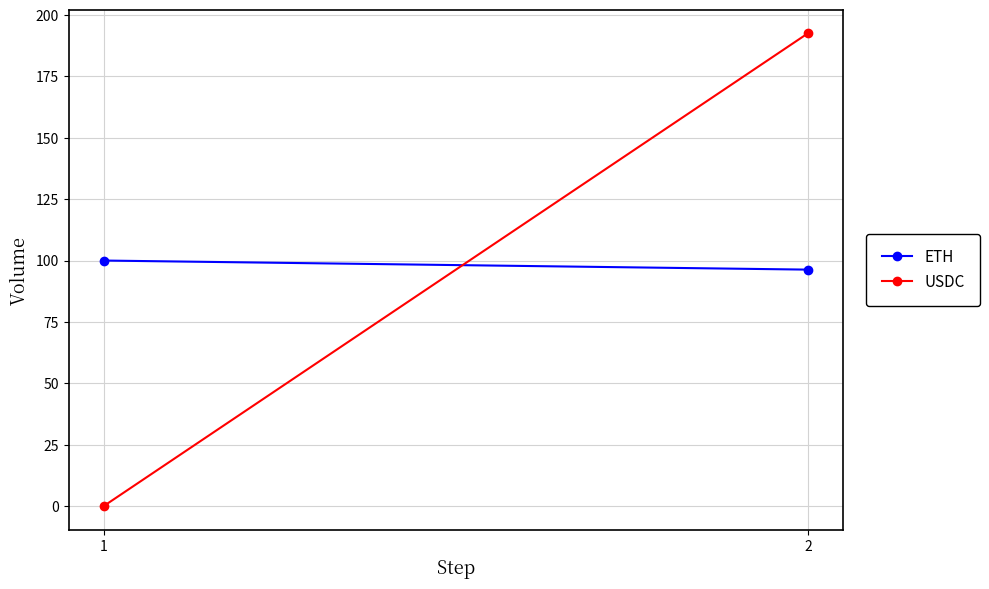

What is the greatest value displayed?

192.6